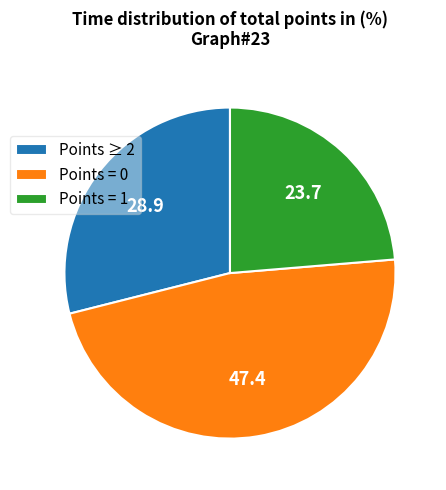

Rank the categories by value from highest to lowest.

Points = 0, Points ≥ 2, Points = 1